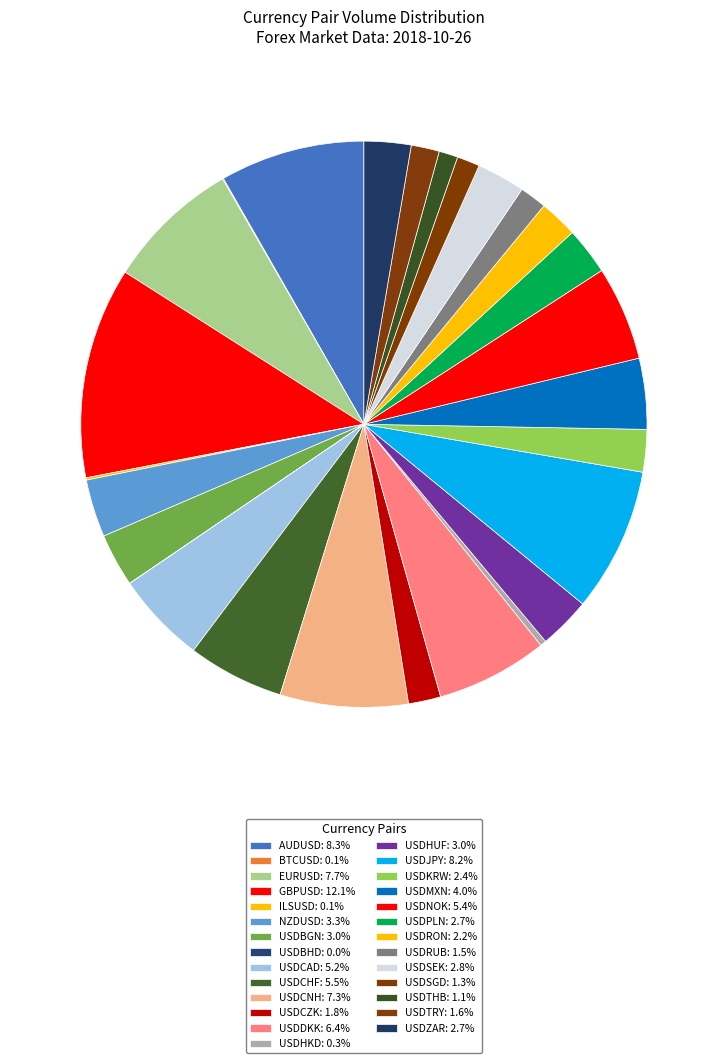

Rank the categories by value from lowest to highest.

USDBHD, BTCUSD, ILSUSD, USDHKD, USDTHB, USDSGD, USDRUB, USDTRY, USDCZK, USDRON, USDKRW, USDZAR, USDPLN, USDSEK, USDHUF, USDBGN, NZDUSD, USDMXN, USDCAD, USDNOK, USDCHF, USDDKK, USDCNH, EURUSD, USDJPY, AUDUSD, GBPUSD